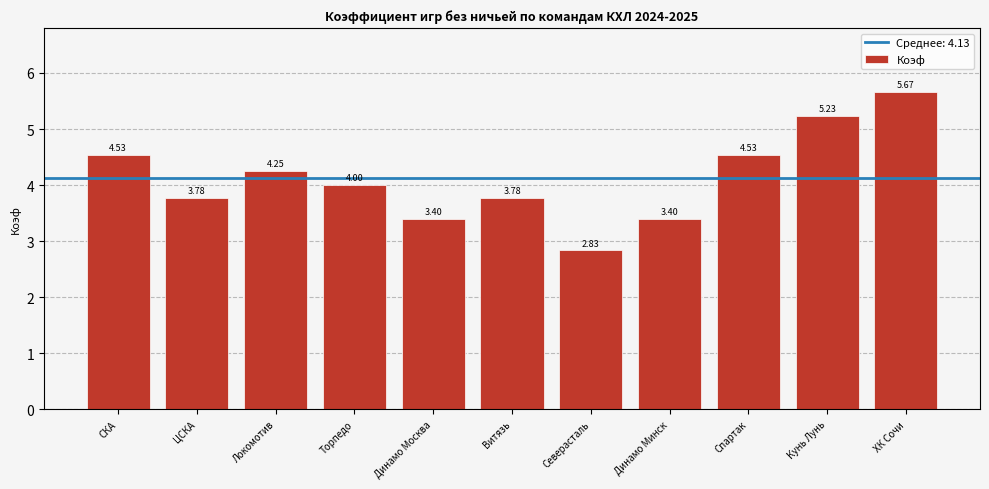

What is the difference between the second highest and minimum values?

2.4